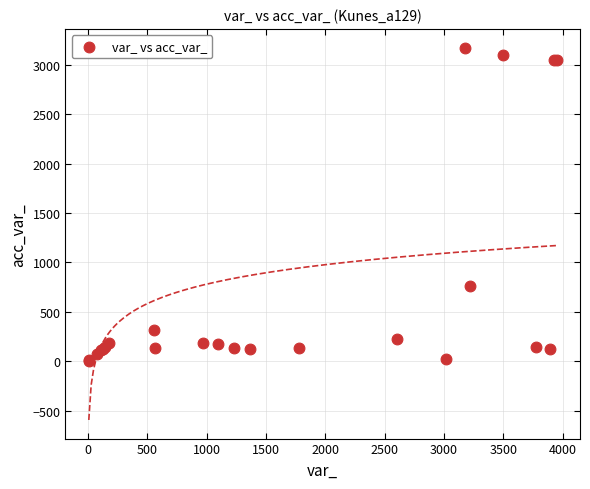

What Y value in the scatter plot is closest to 1591?

764